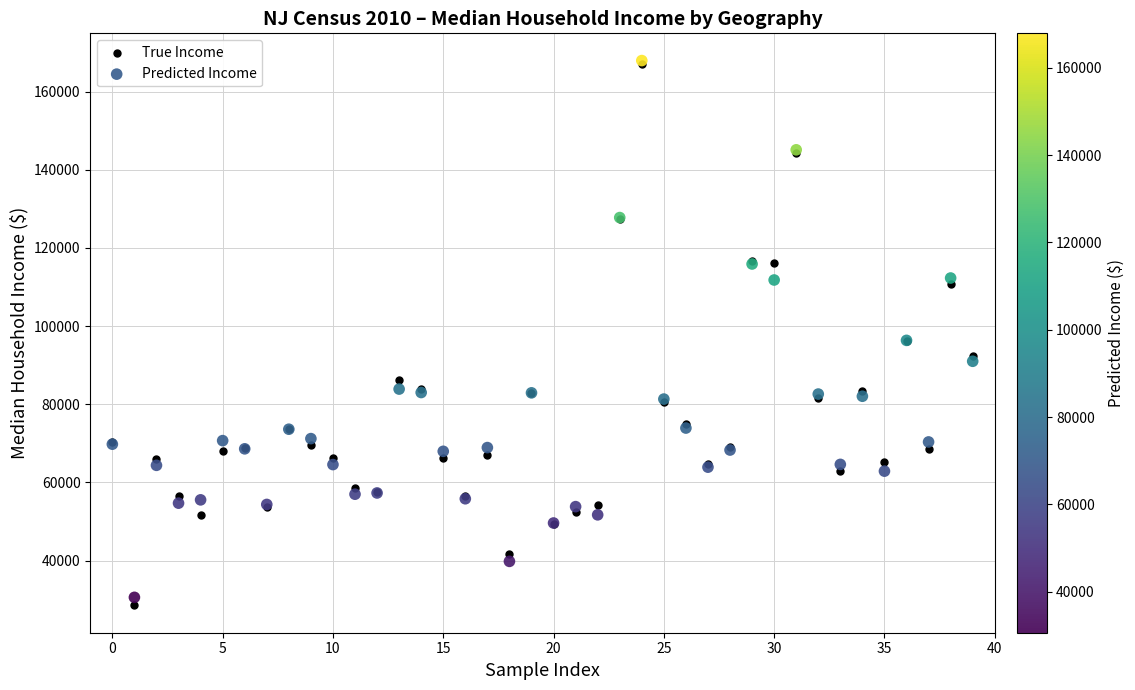

What are all the series names shown in the legend?

True Income, Predicted Income